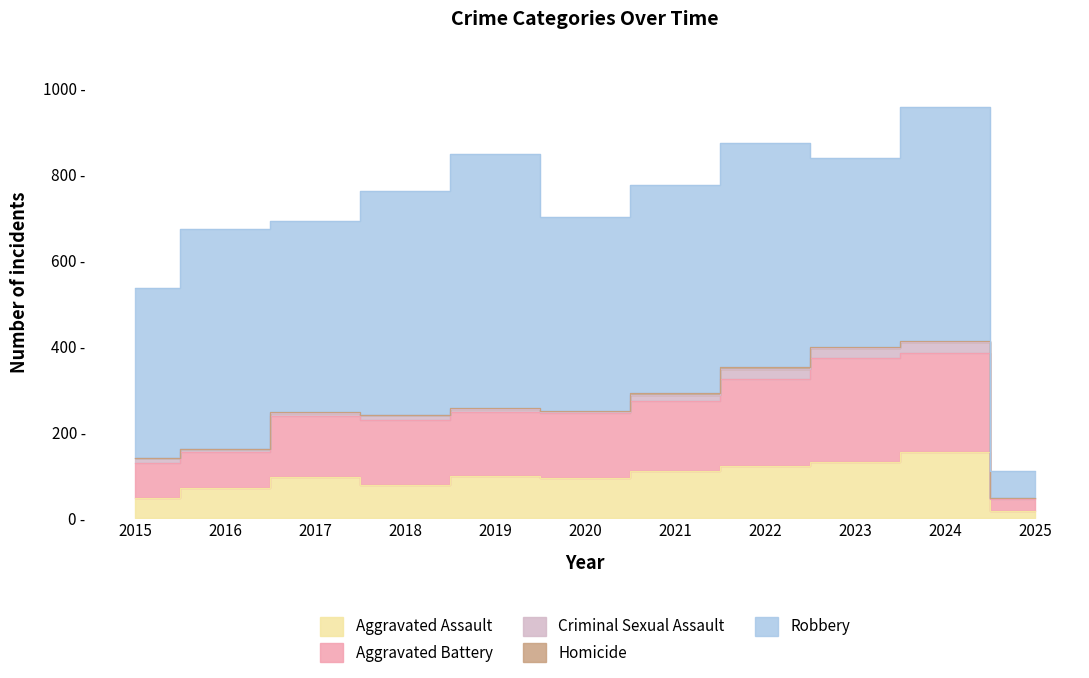

Where does the Aggravated Battery series first go above 150?

2018